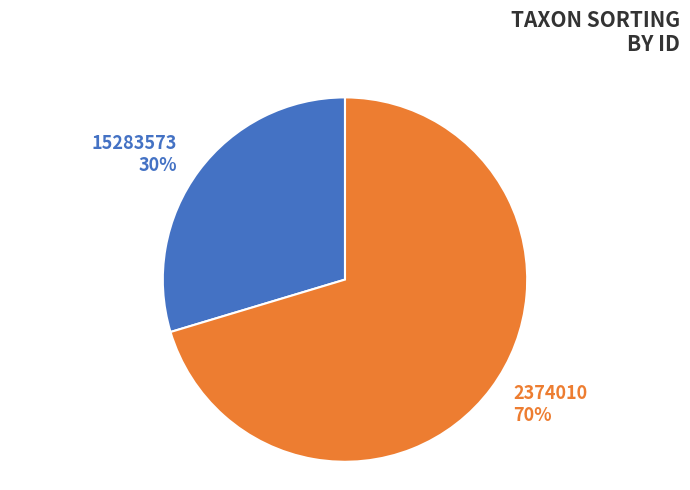

To the nearest percent, what portion does 2374010 represent?

70%